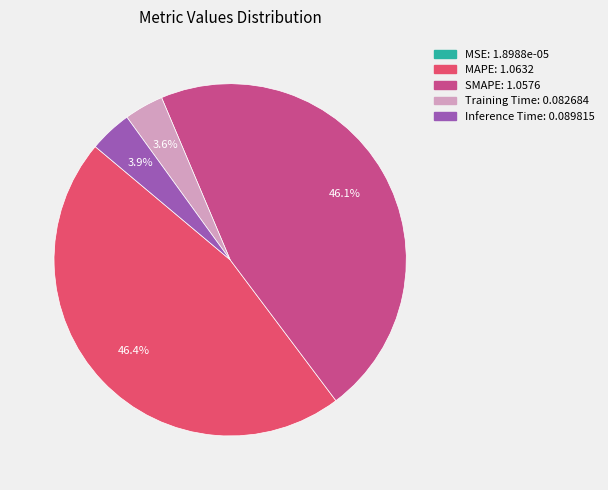

To the nearest percent, what is the difference between the largest and smallest slice percentages?

46%